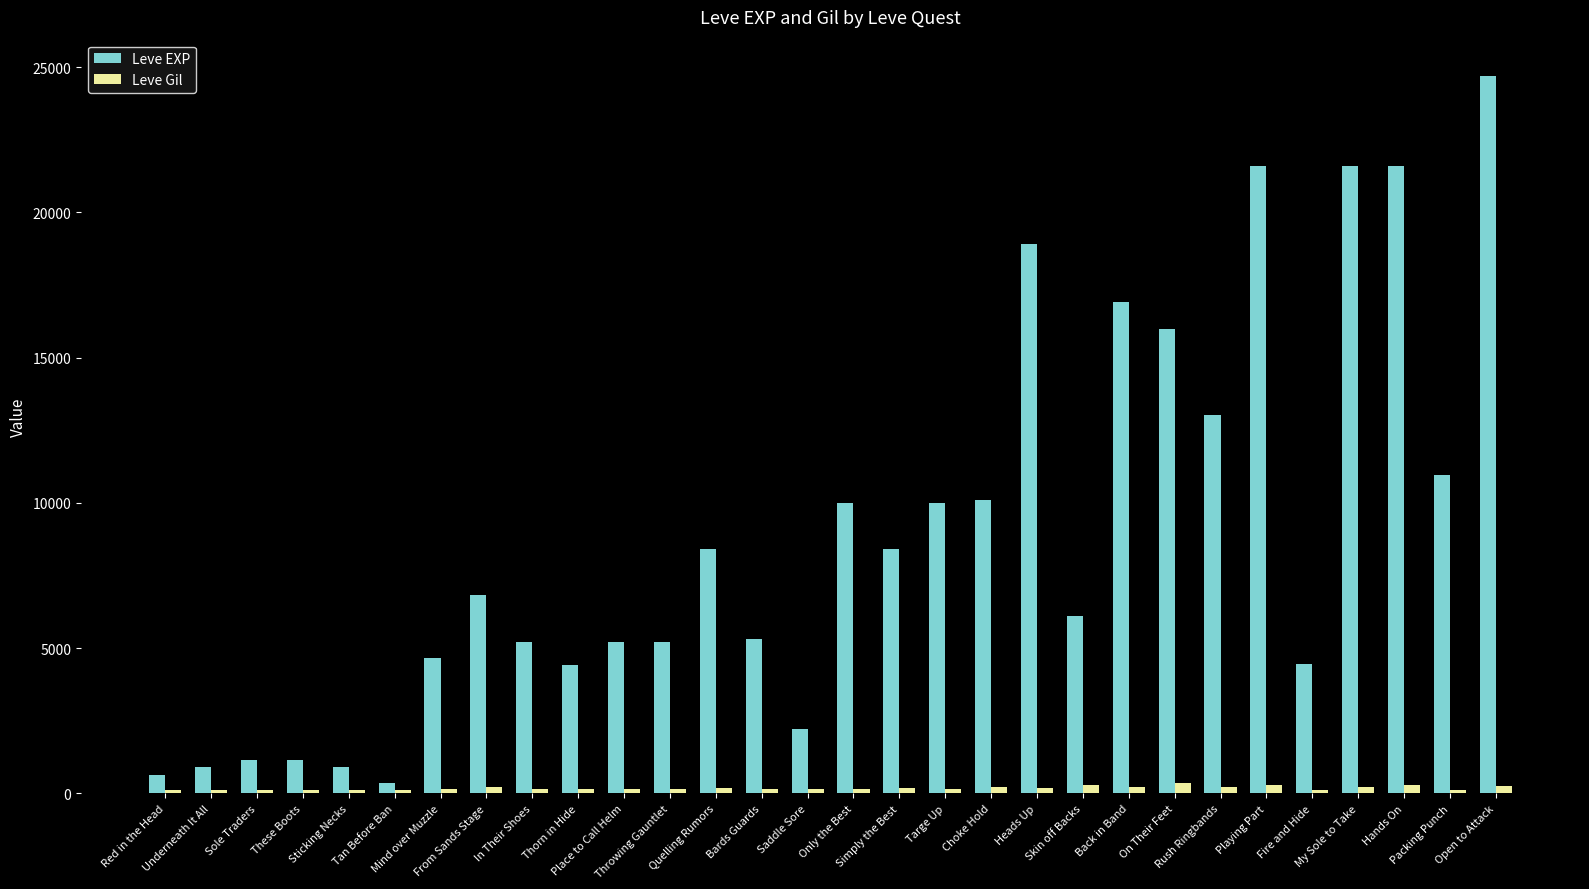

Rank the series by their maximum value, from lowest to highest.

Leve Gil, Leve EXP